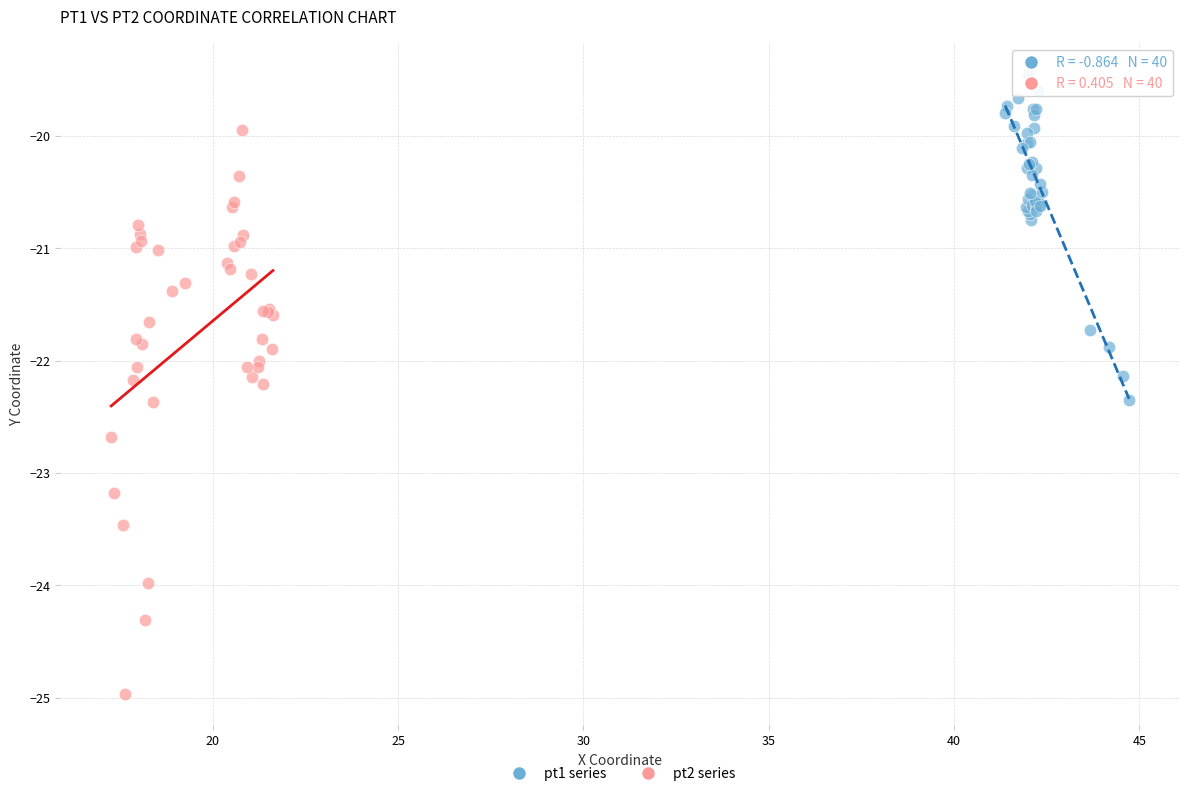

Which series contains the highest Y value?

pt1 series